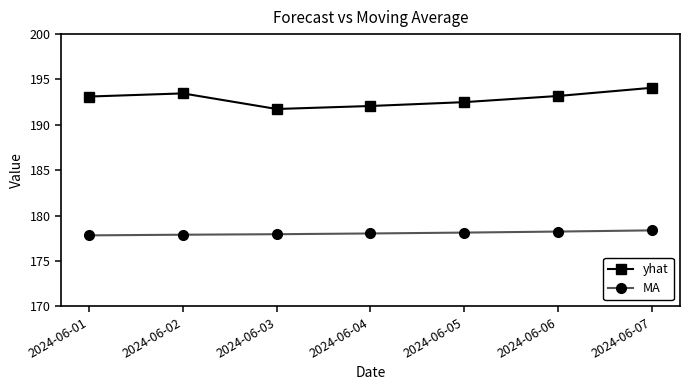

At how many categories does at least one series exceed 193?

4